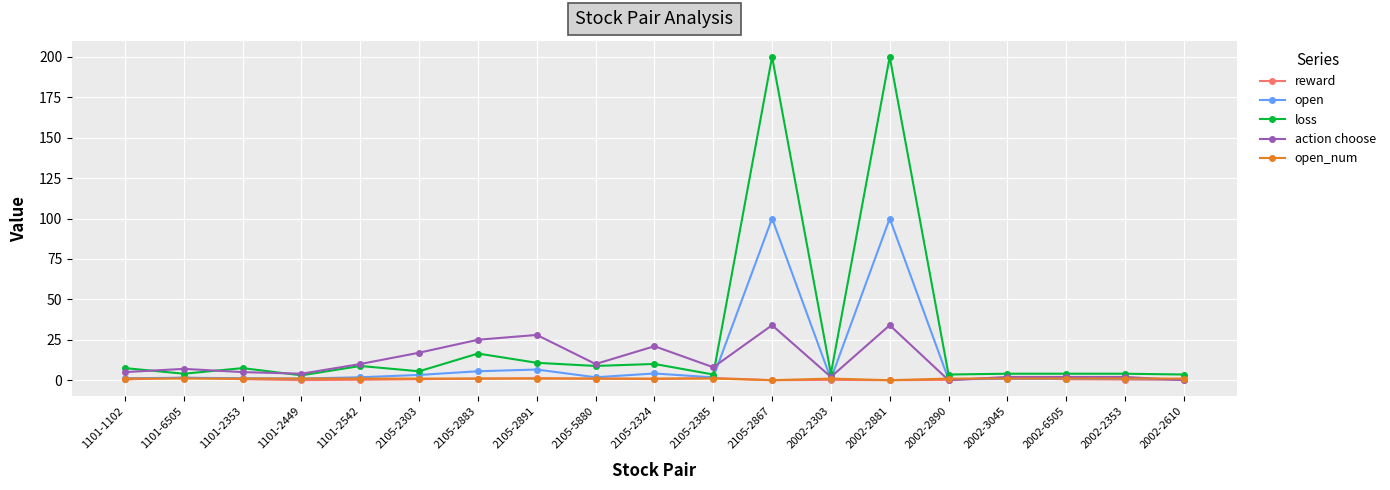

True or false: action choose has more than 1 points higher than both neighbors.

True